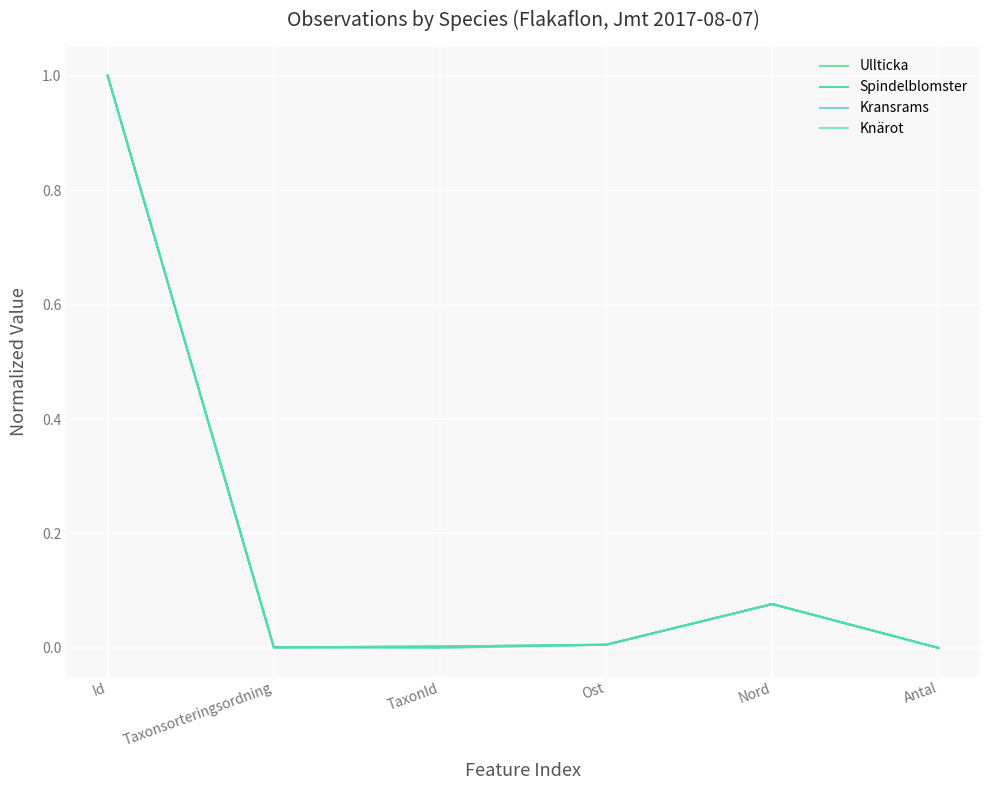

Is it true that Spindelblomster equals 0.0 at Ost?

True